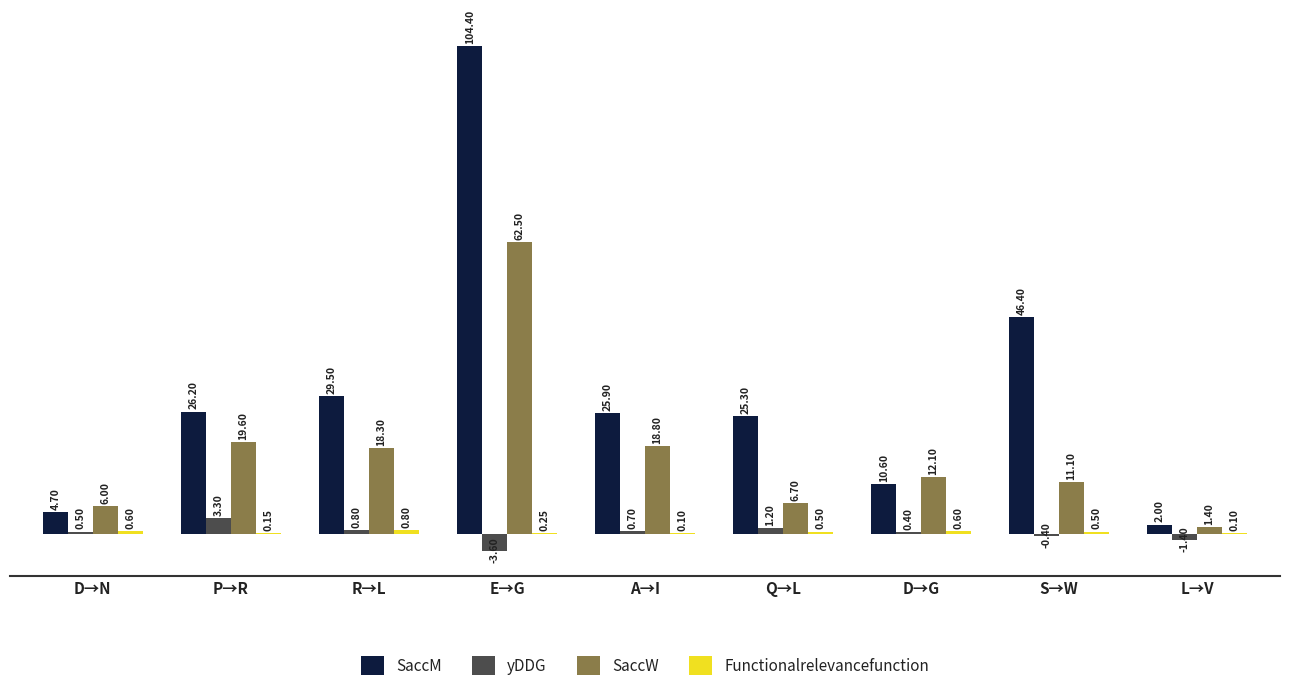

True or false: SaccW has a value of 7.1 at S→W.

False